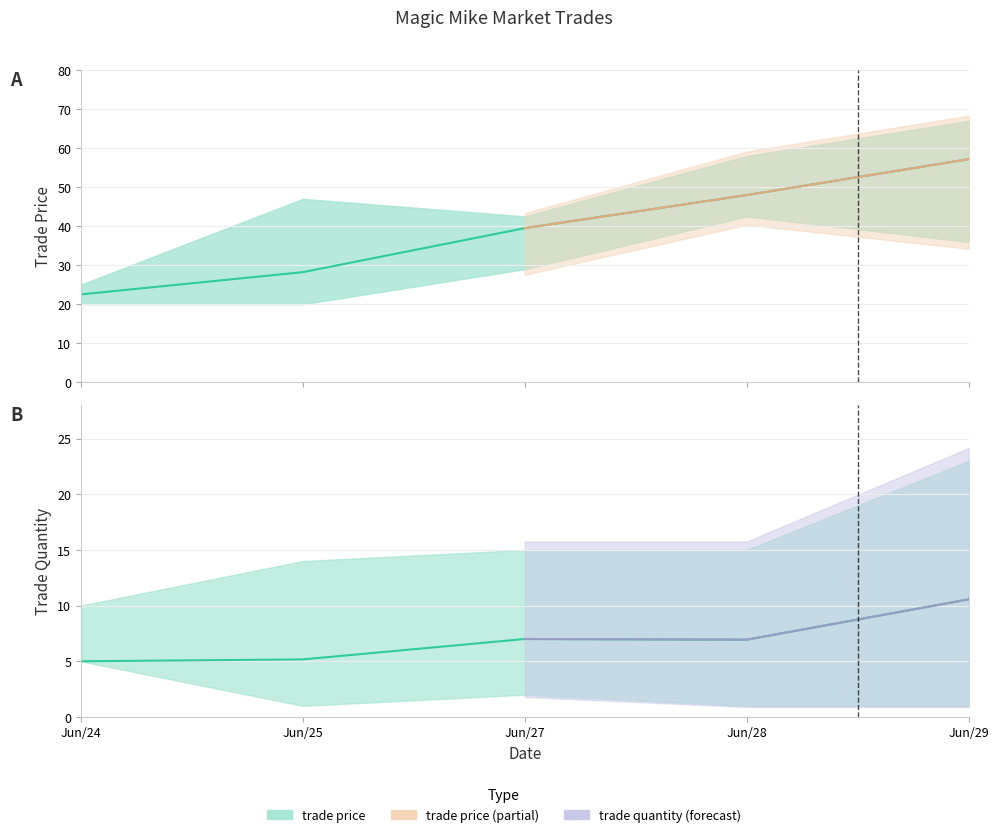

How many values in the trade quantity series exceed 6?

3